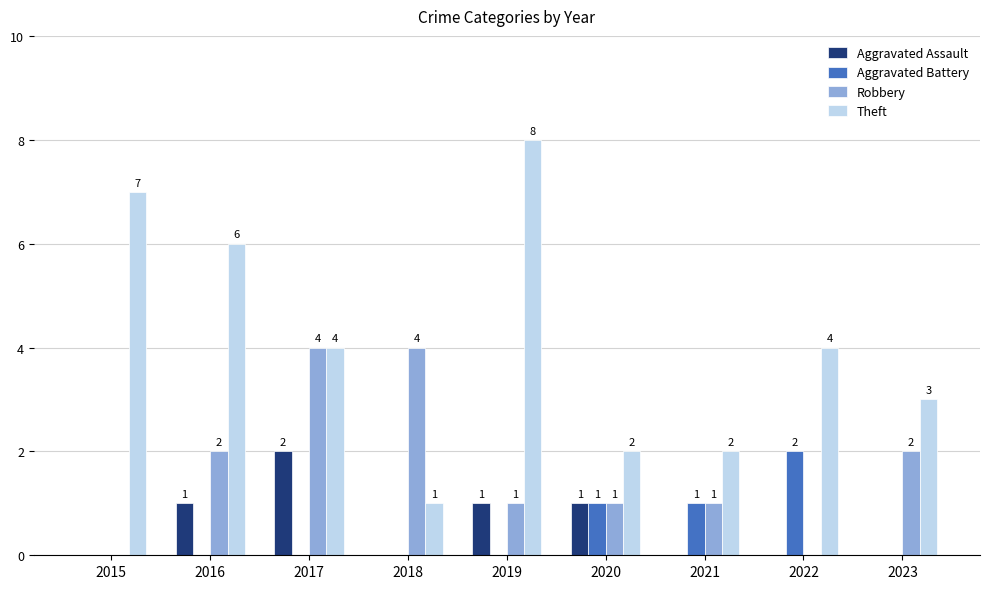

How many series are shown in this chart?

4